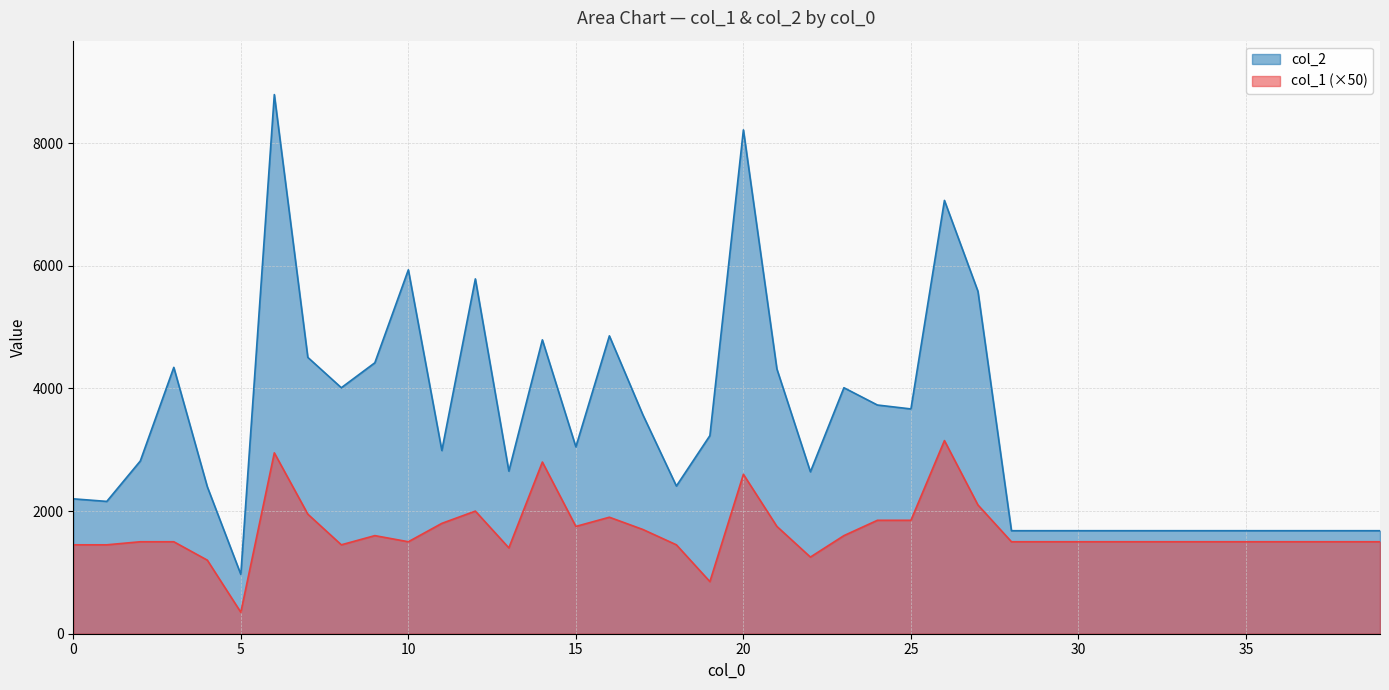

What is the smallest value displayed?

350